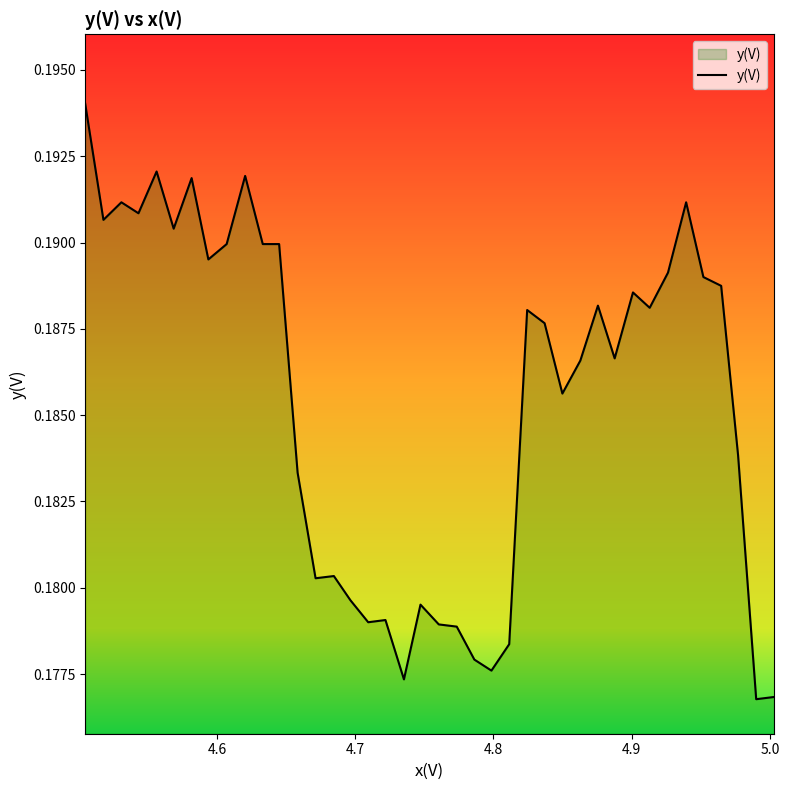

Reading left to right, list all the values displayed in this chart.

0.2	0.2	0.2	0.2	0.2	0.2	0.2	0.2	0.2	0.2	0.2	0.2	0.2	0.2	0.2	0.2	0.2	0.2	0.2	0.2	0.2	0.2	0.2	0.2	0.2	0.2	0.2	0.2	0.2	0.2	0.2	0.2	0.2	0.2	0.2	0.2	0.2	0.2	0.2	0.2